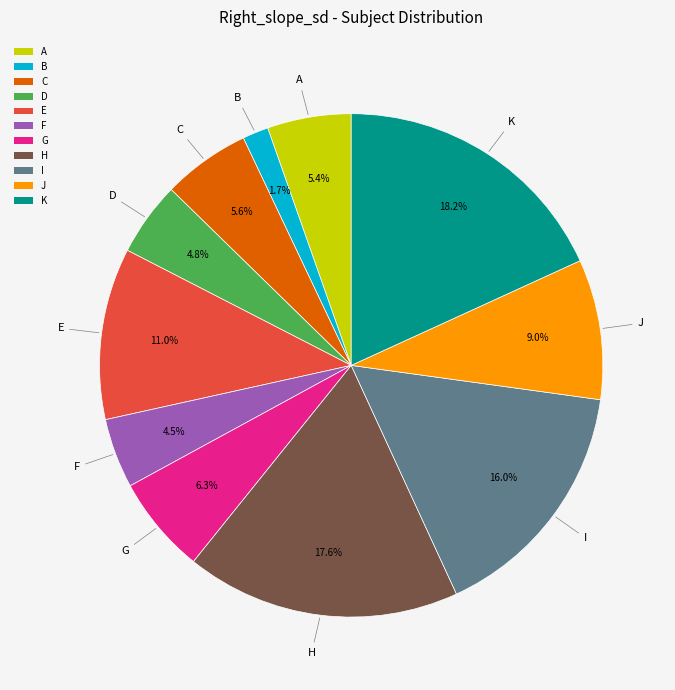

Does C represent more than half of the total?

No